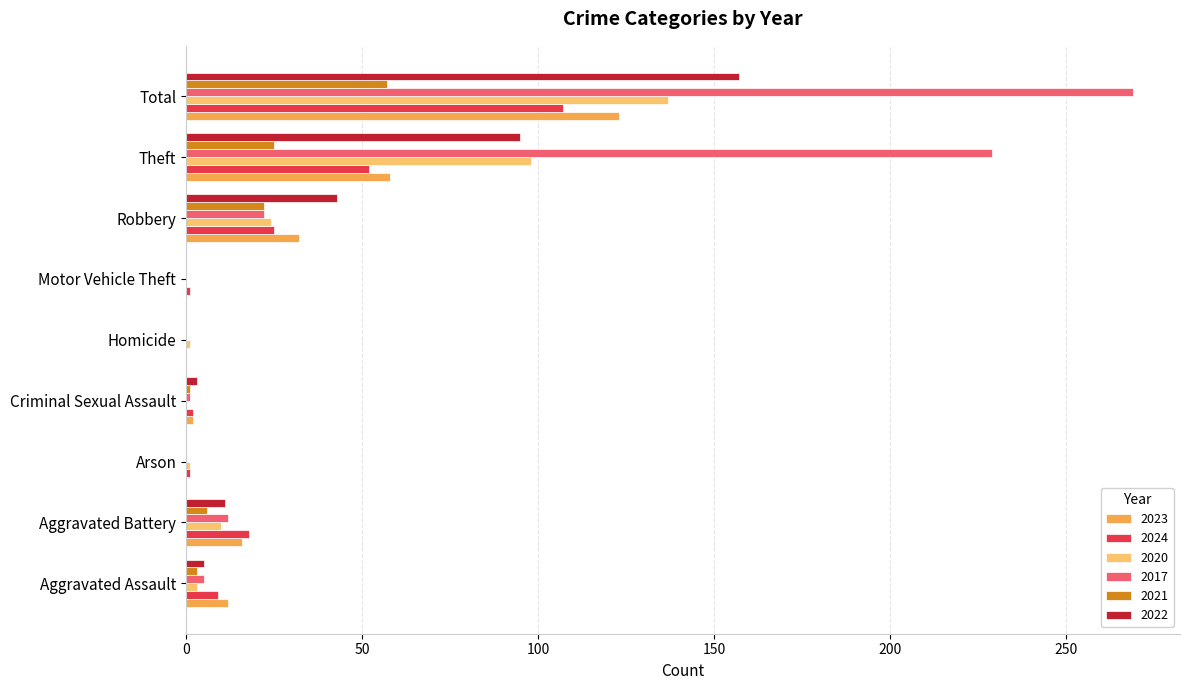

What is the difference between the 2017 values at Theft and Motor Vehicle Theft?

229